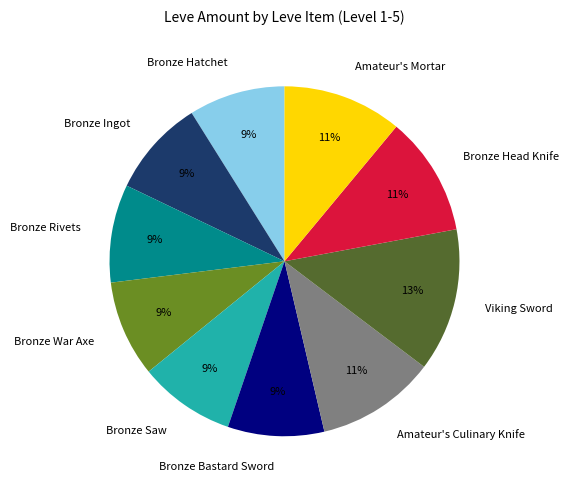

Is Bronze War Axe the majority of the pie?

No